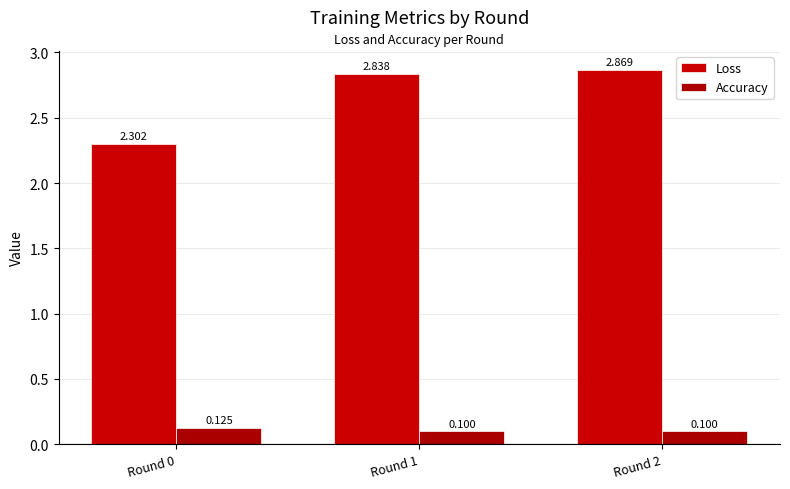

How many bars are there in total?

6